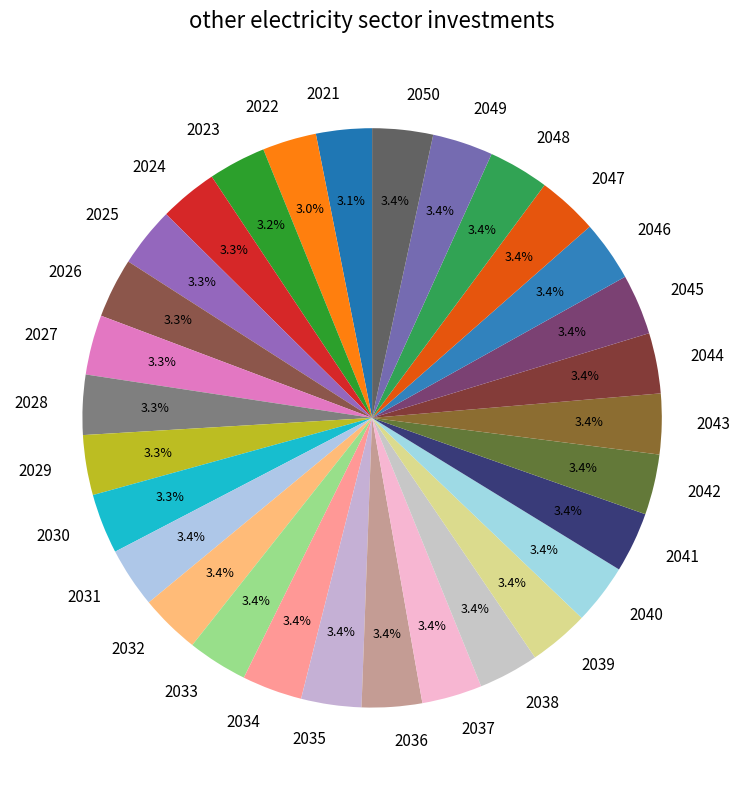

To the nearest percent, what percentage of the pie is 2045?

3%